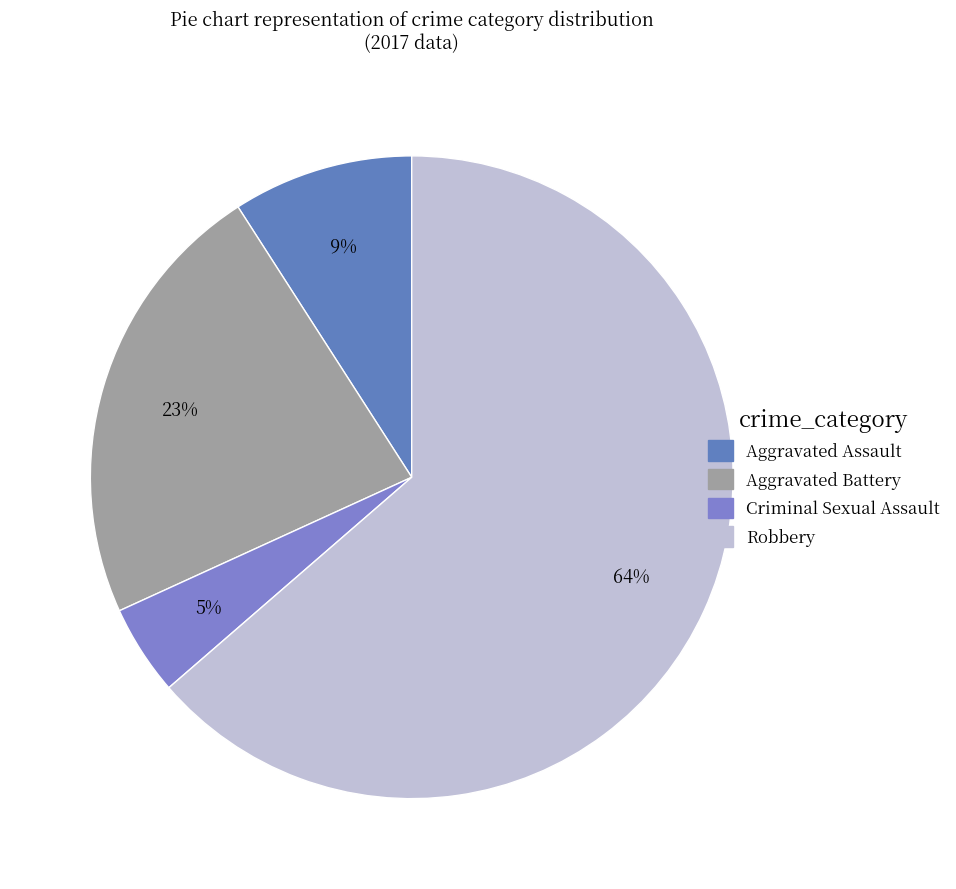

How many segments does this pie chart have?

4